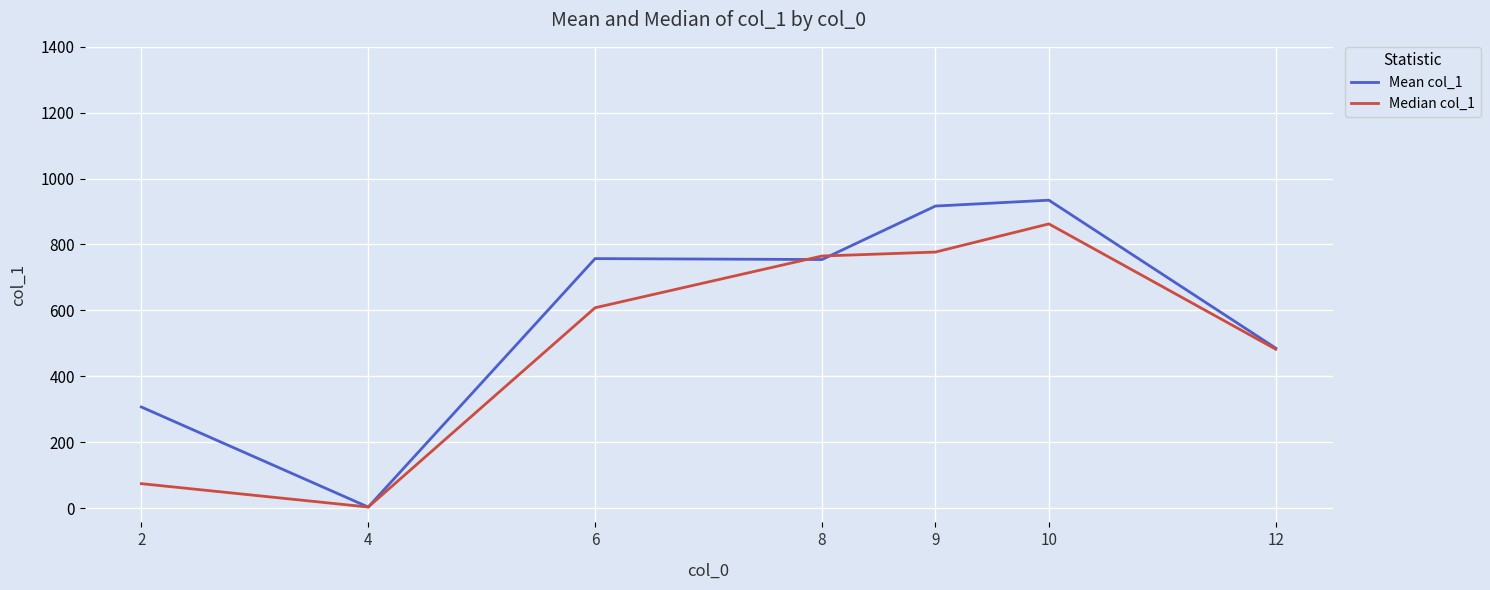

What is the highest value of the Mean col_1 series?

934.5